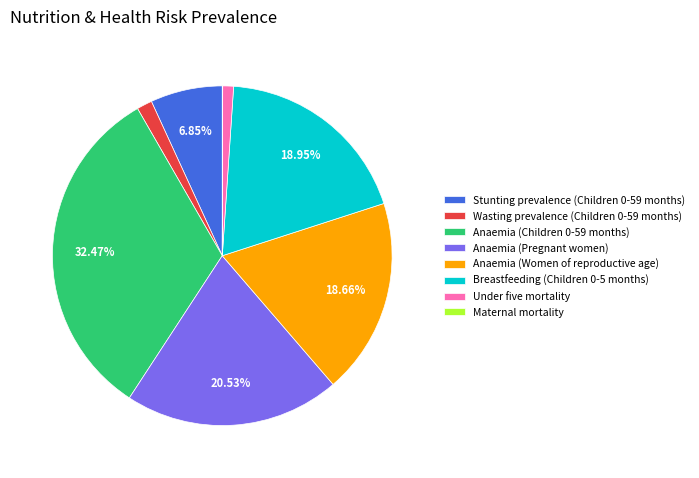

Is the sum of Breastfeeding (Children 0-5 months) and Anaemia (Pregnant women) greater than half?

No